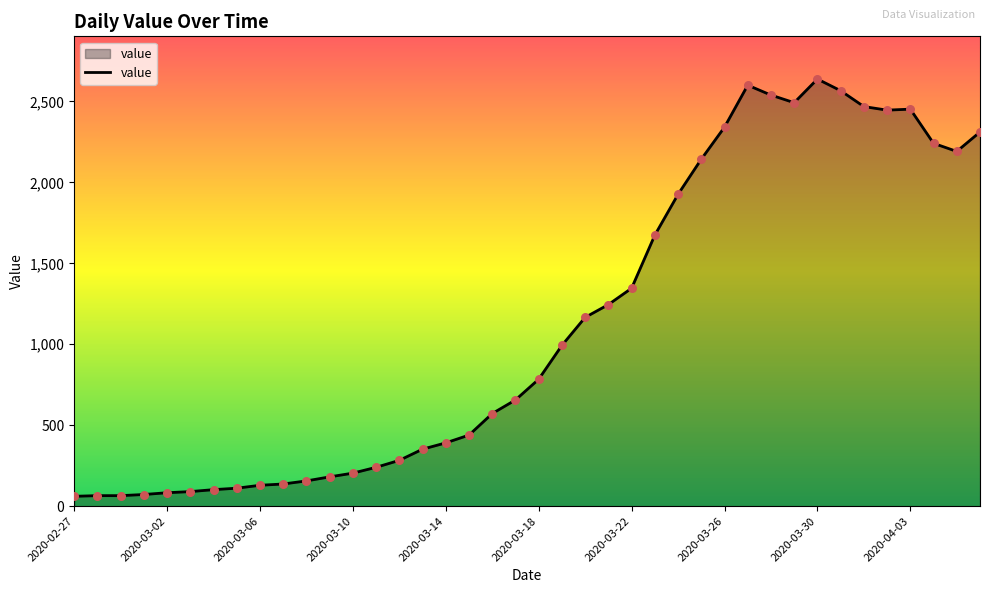

What is the difference between the maximum and minimum values?

2577